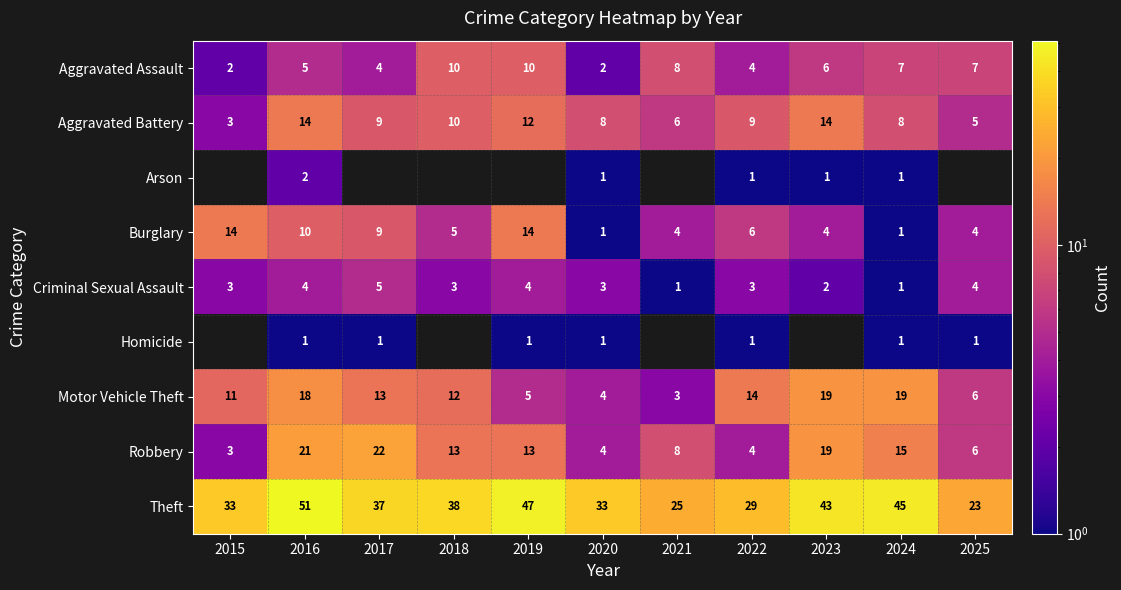

Which series changed the most between 2022 and 2024?

Theft